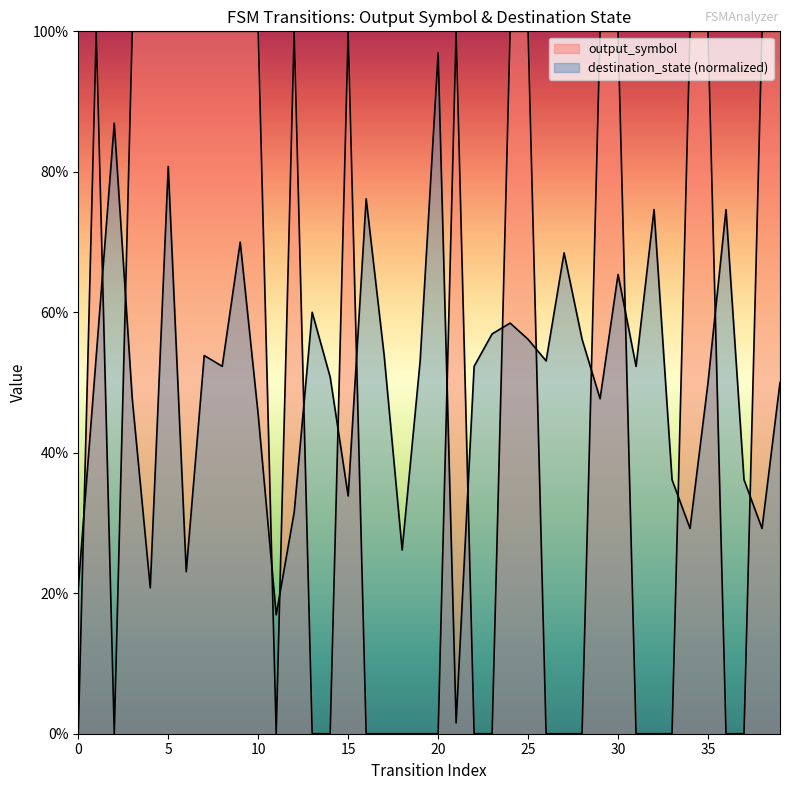

At which label is destination_state closest to 0?

21